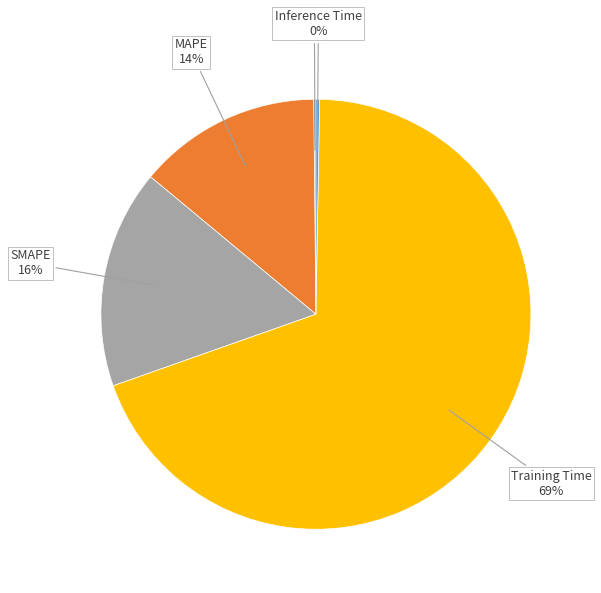

Combined, do Training Time and SMAPE account for over 50%?

Yes